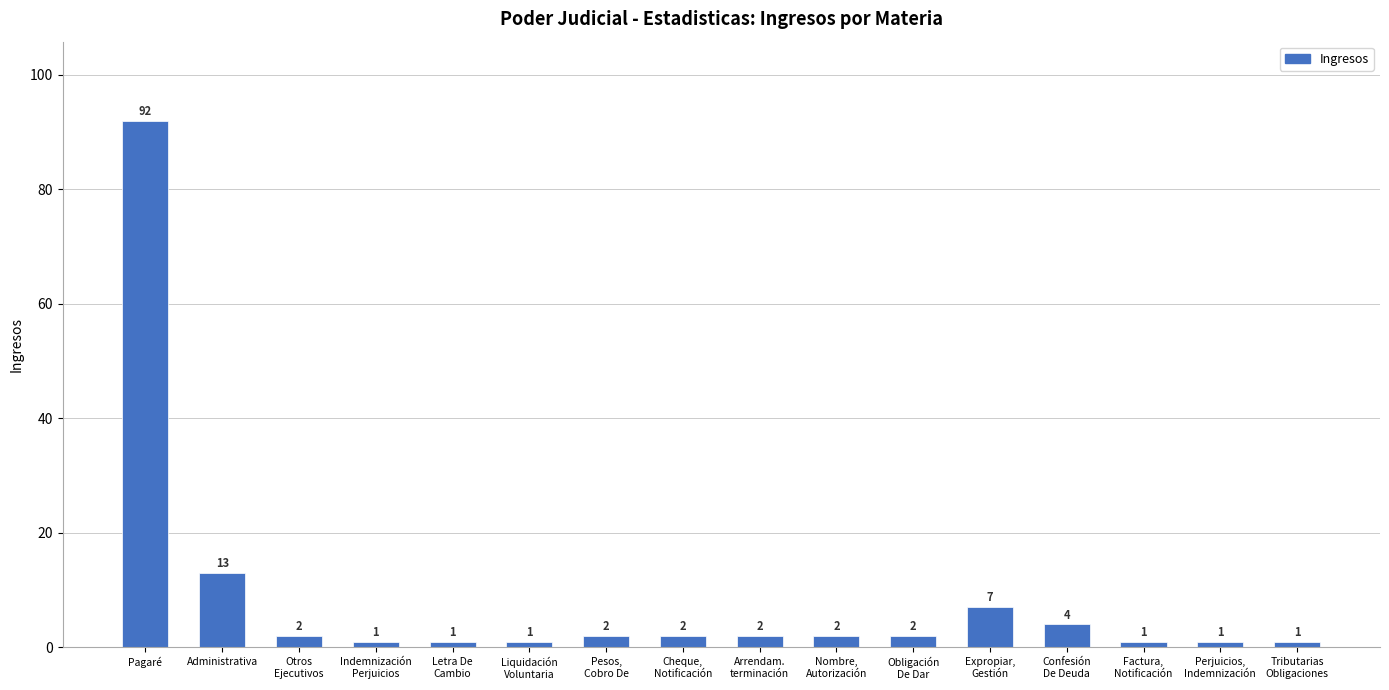

At which category does the chart reach its peak across all series?

Pagaré